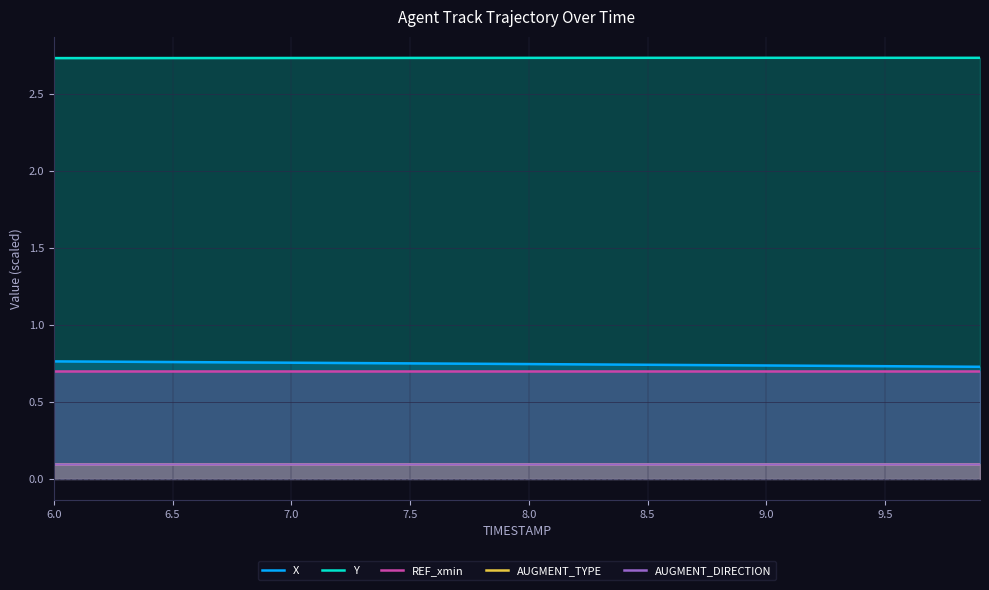

At which label is AUGMENT_TYPE closest to 0?

6.0